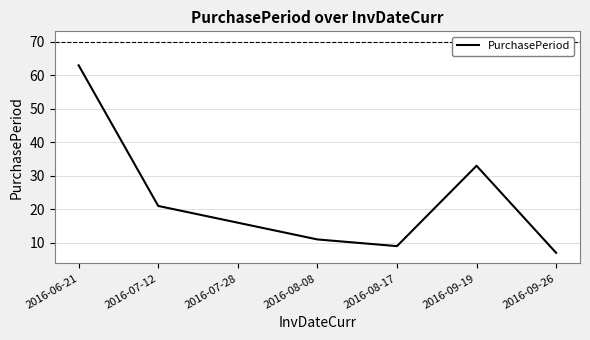

At which category does the chart reach its peak across all series?

2016-06-21